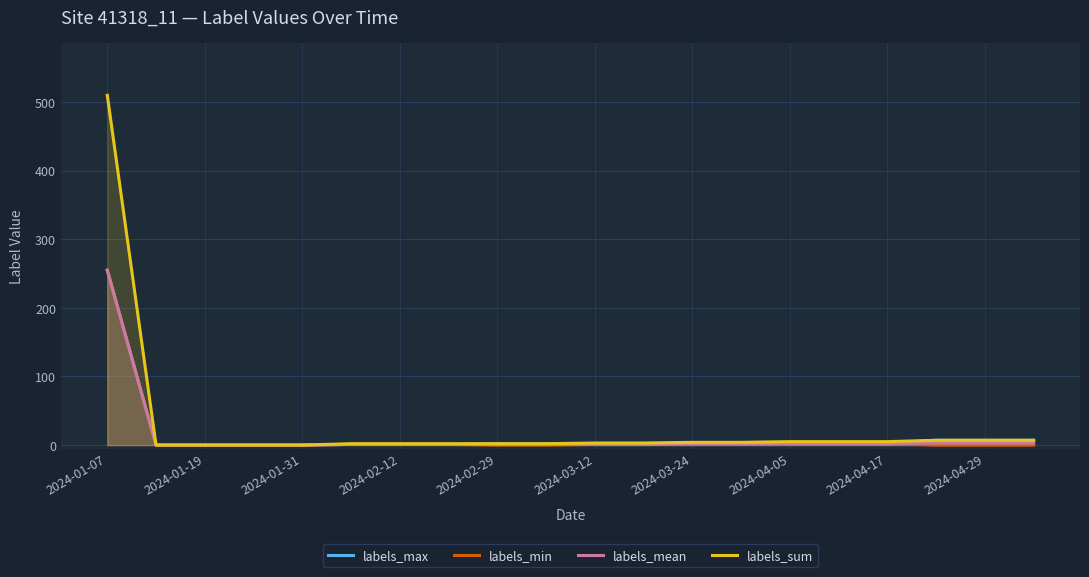

How many lines are shown in the chart?

4